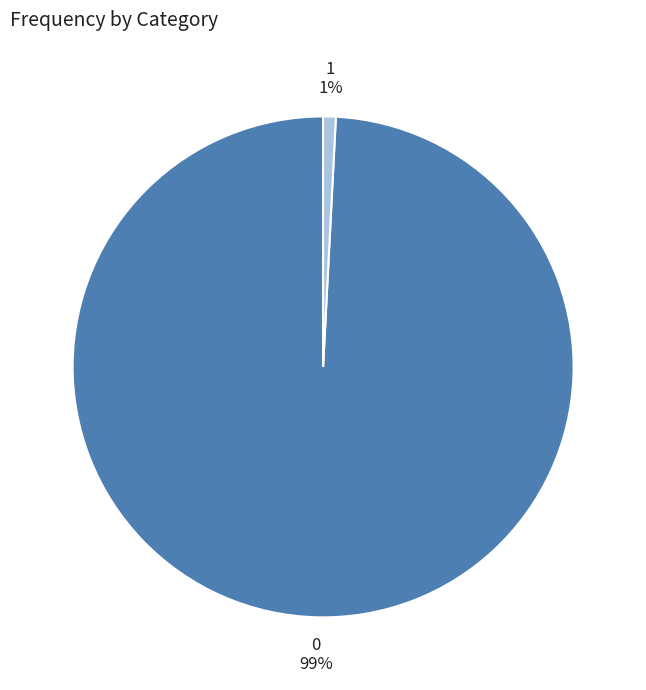

Does 0 represent more than half of the total?

Yes